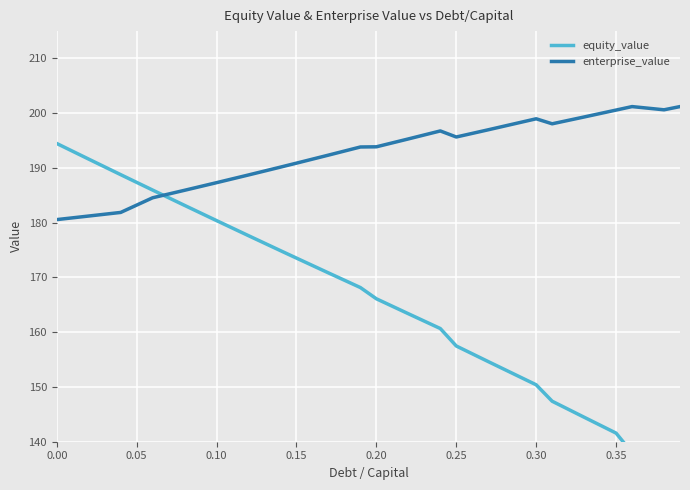

True or false: equity_value has more than 0 interior local peaks.

False